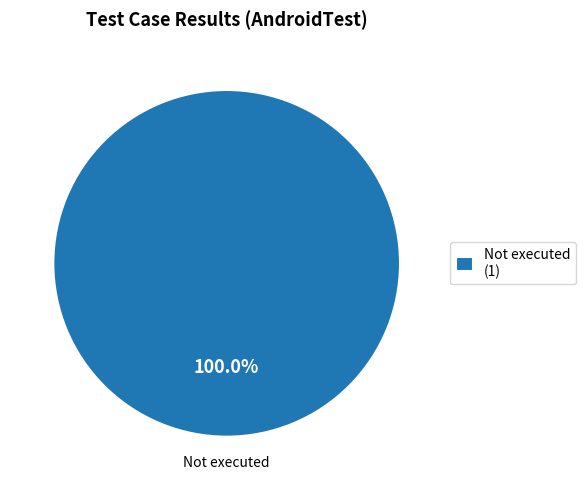

Rank the categories by value from highest to lowest.

Not executed (1)